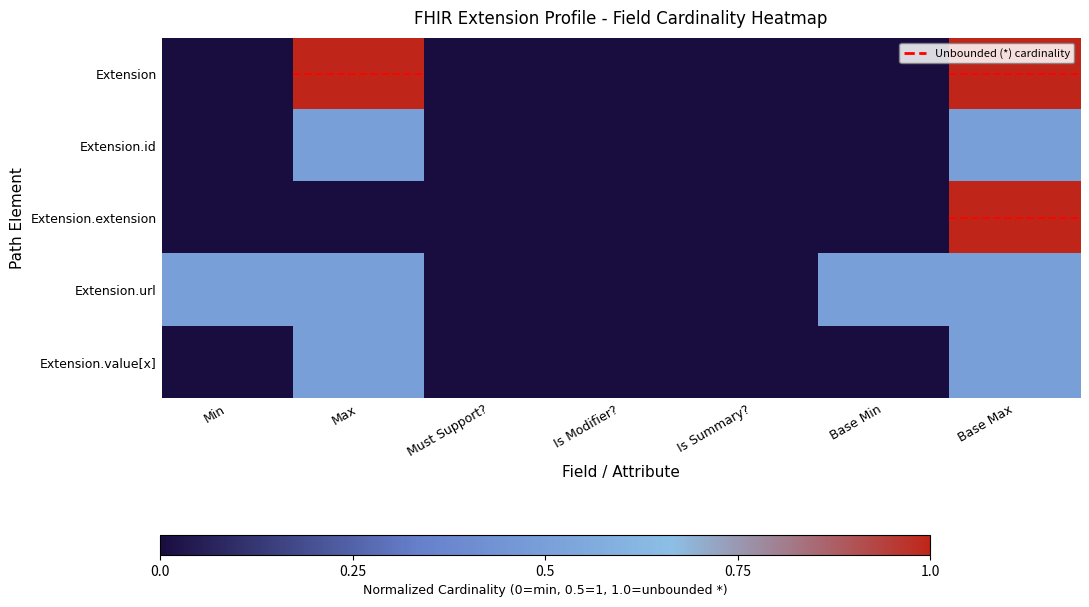

Between Min and Base Min, which is larger?

Min